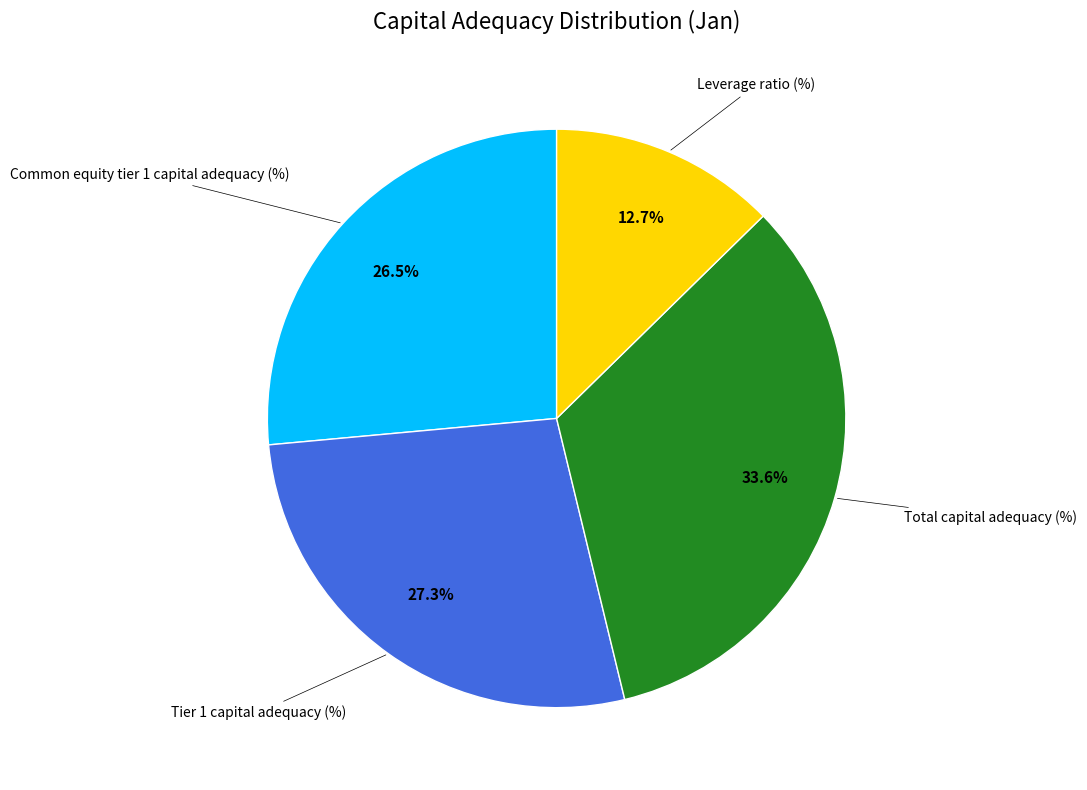

Is there any slice that represents more than half of the pie?

No